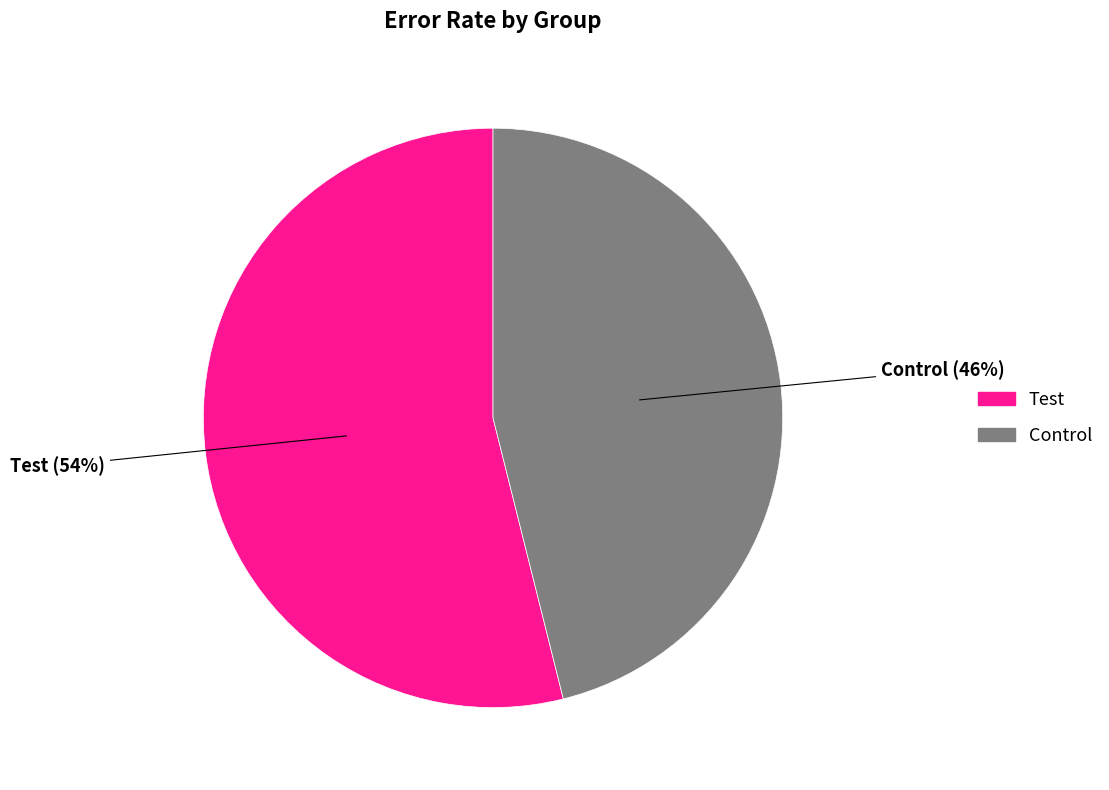

Do Control and Test together represent more than half of the pie?

Yes